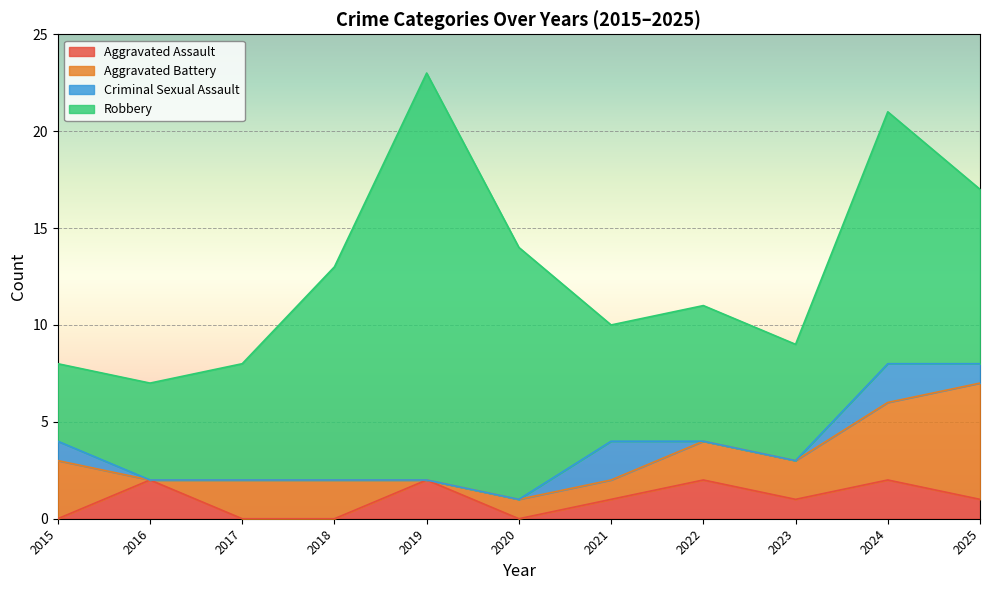

At which label does Criminal Sexual Assault reach its peak?

2021